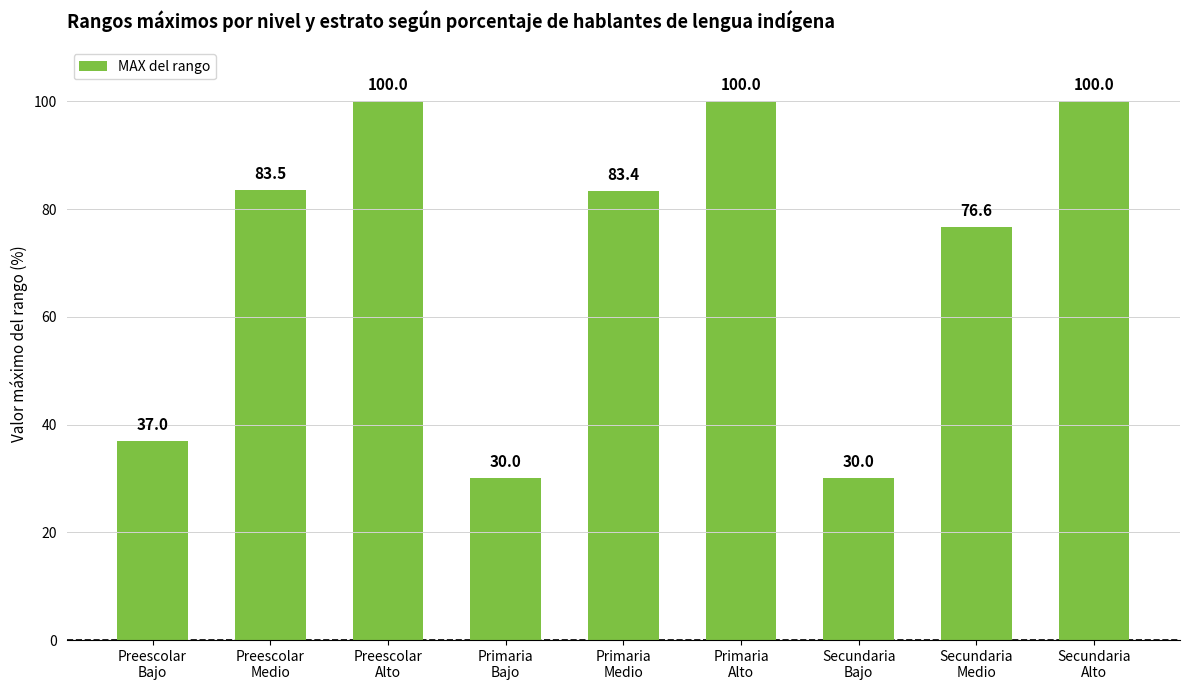

The value at Secundaria
Alto is 100.0. True or false?

True